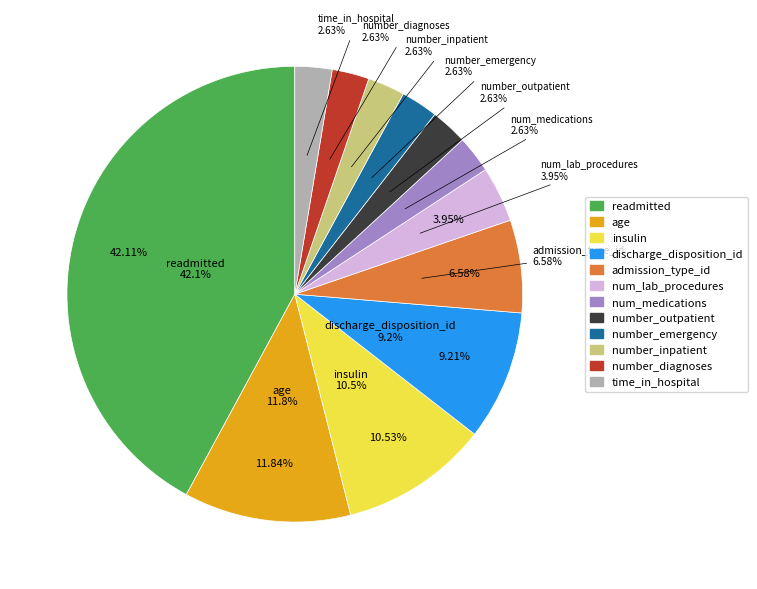

How many slices are in this pie chart?

12